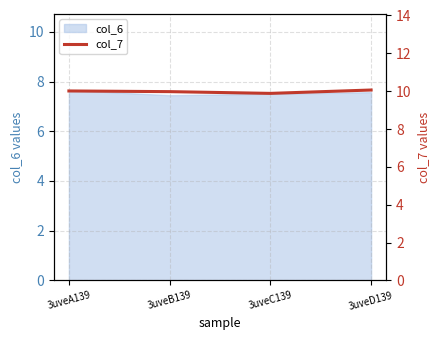

What is the lowest value of the col_6 series?

7.4